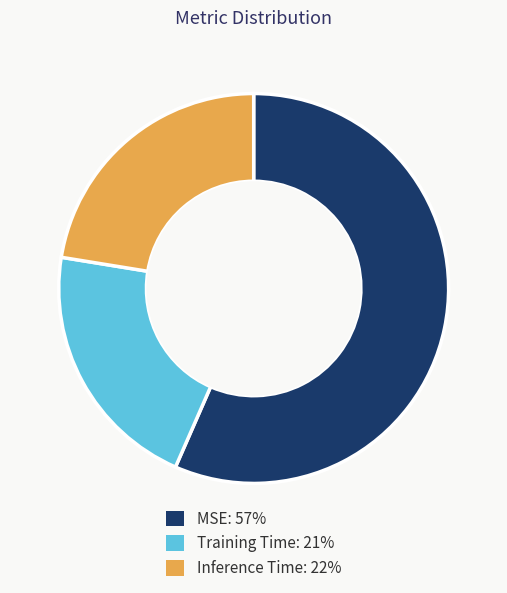

Do Inference Time and Training Time together represent more than half of the pie?

No